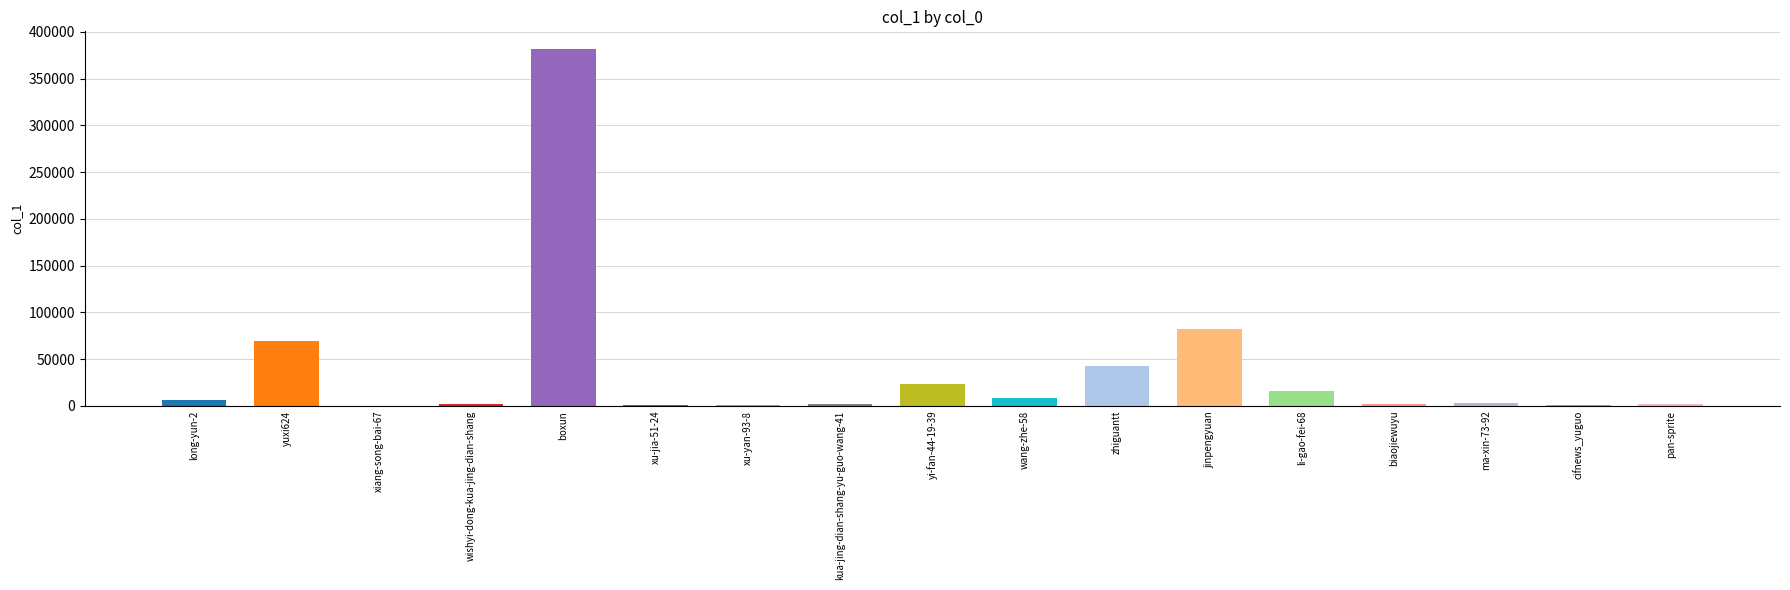

Which has a higher value, ma-xin-73-92 or li-gao-fei-68?

li-gao-fei-68